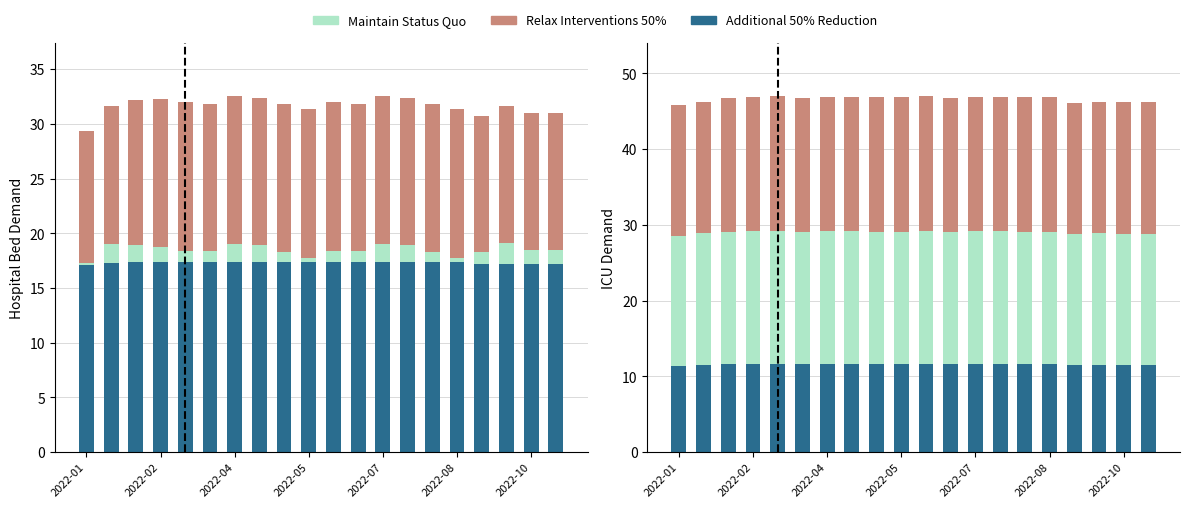

Is it true that Additional 50% Reduction equals 11.6 at 2022-07?

True